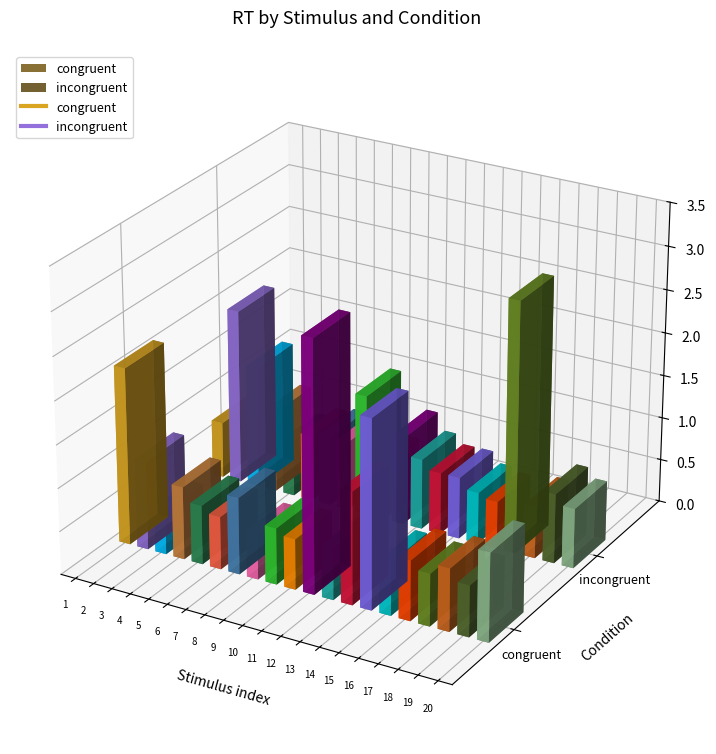

How many intersections are there between congruent and incongruent?

12